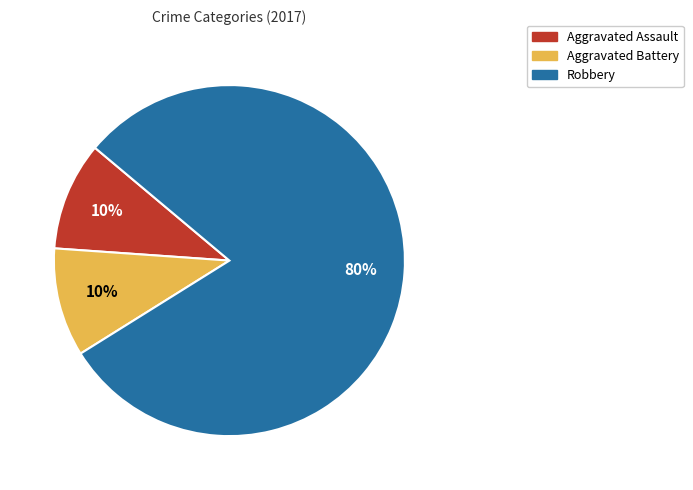

True or false: Robbery accounts for 80% of the total.

True